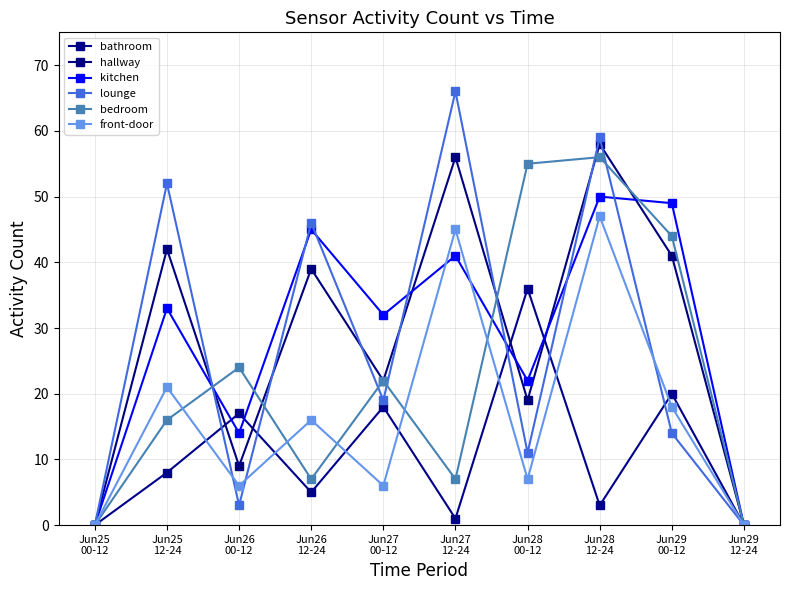

How many series are shown in this chart?

6